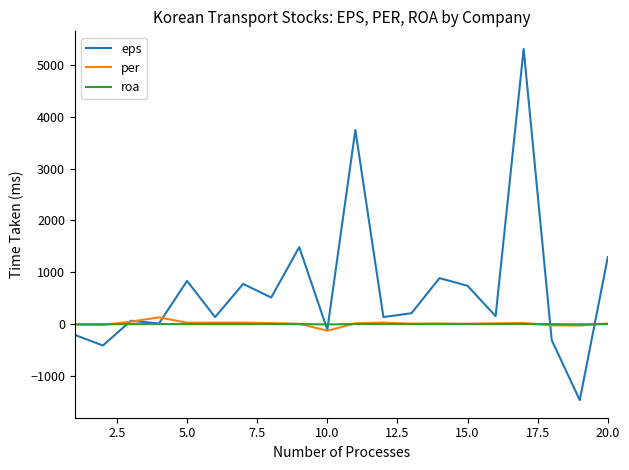

What is the minimum value shown in the chart?

-1466.0